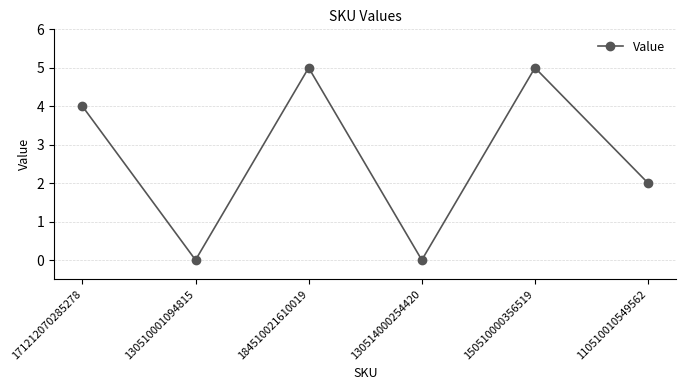

What is the change in value from 171212070285278 to 130514000254420?

-4